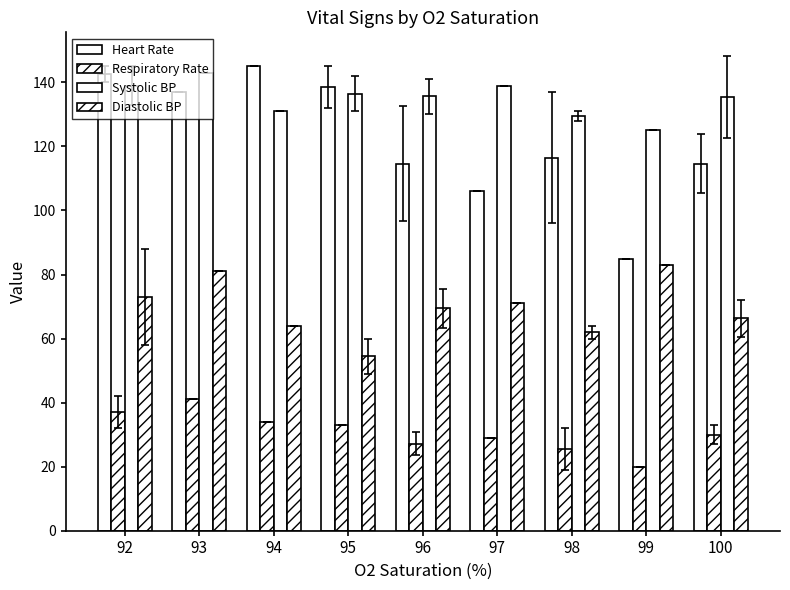

Reading left to right, list all the values displayed in this chart.

Heart Rate: 142.5	137.0	145.0	138.5	114.6	106.0	116.5	85.0	114.6
Respiratory Rate: 37.0	41.0	34.0	33.0	27.2	29.0	25.5	20.0	30.0
Systolic BP: 139.0	143.0	131.0	136.5	135.6	139.0	129.5	125.0	135.4
Diastolic BP: 73.0	81.0	64.0	54.5	69.4	71.0	62.0	83.0	66.4